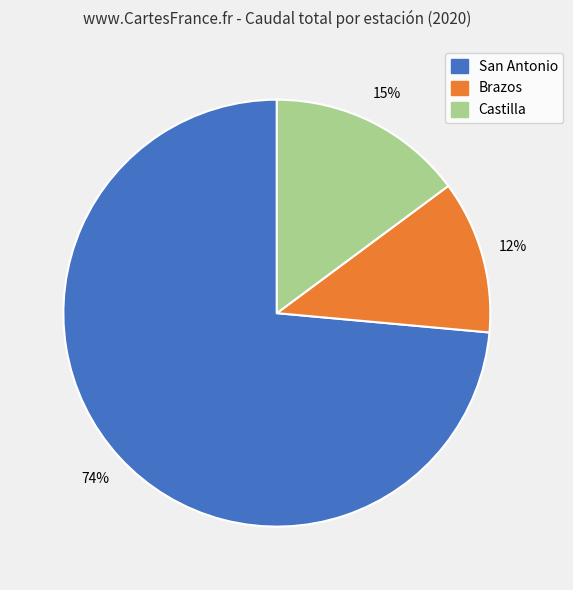

To the nearest percent, what is the average slice percentage?

33%